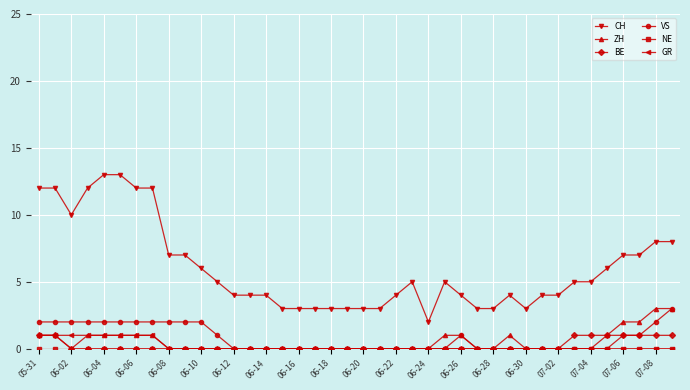

Which series has the largest total across all categories?

CH